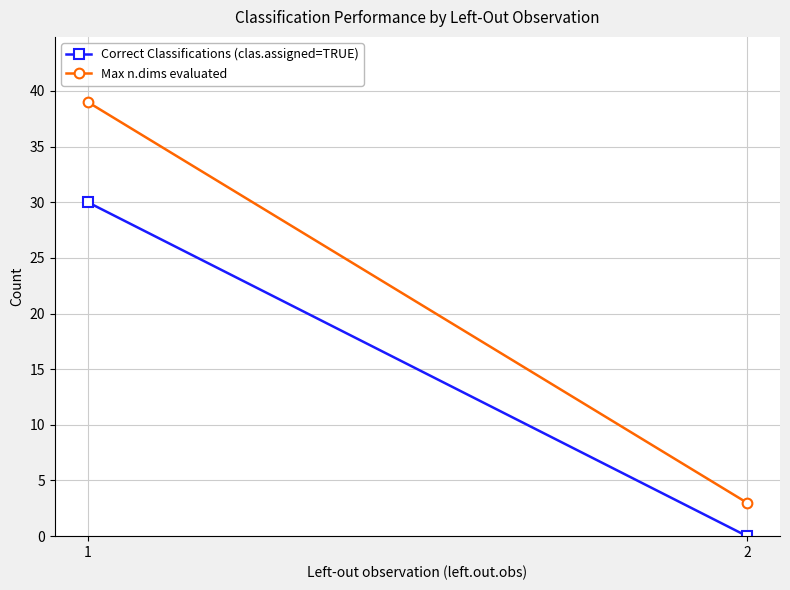

What is the value of the Max n.dims evaluated point at the 2nd from the left?

3